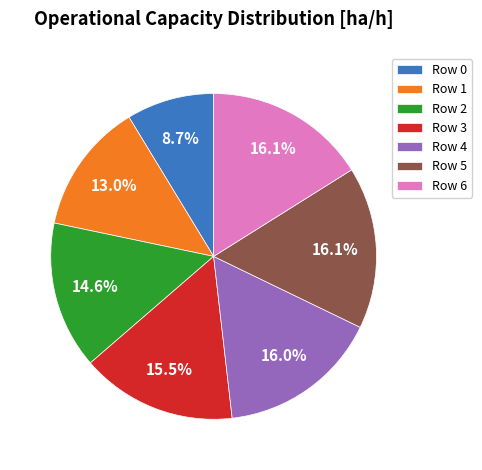

Which has a higher value, Row 0 or Row 4?

Row 4